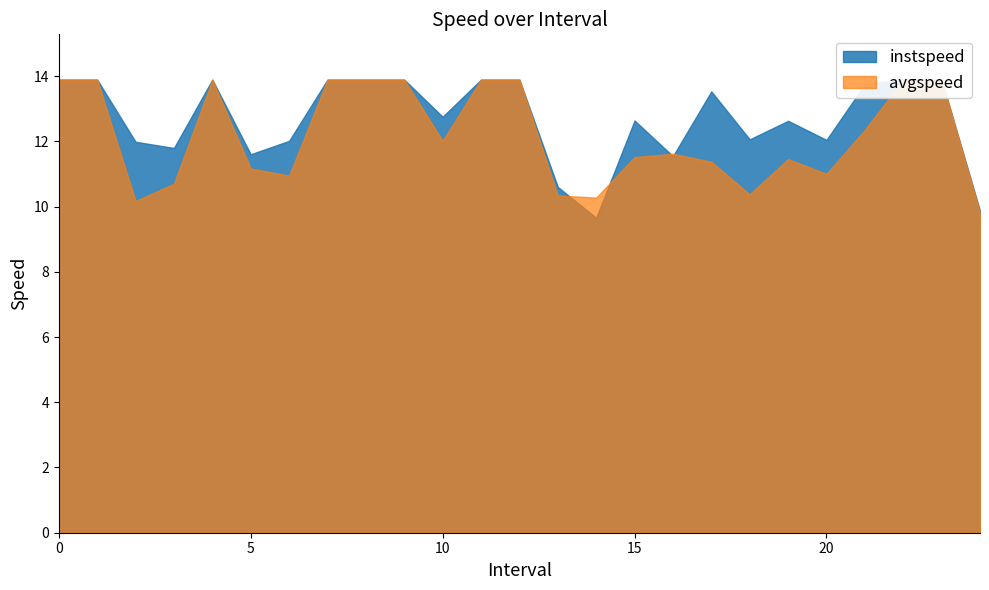

How many values in the instspeed series exceed 12?

18